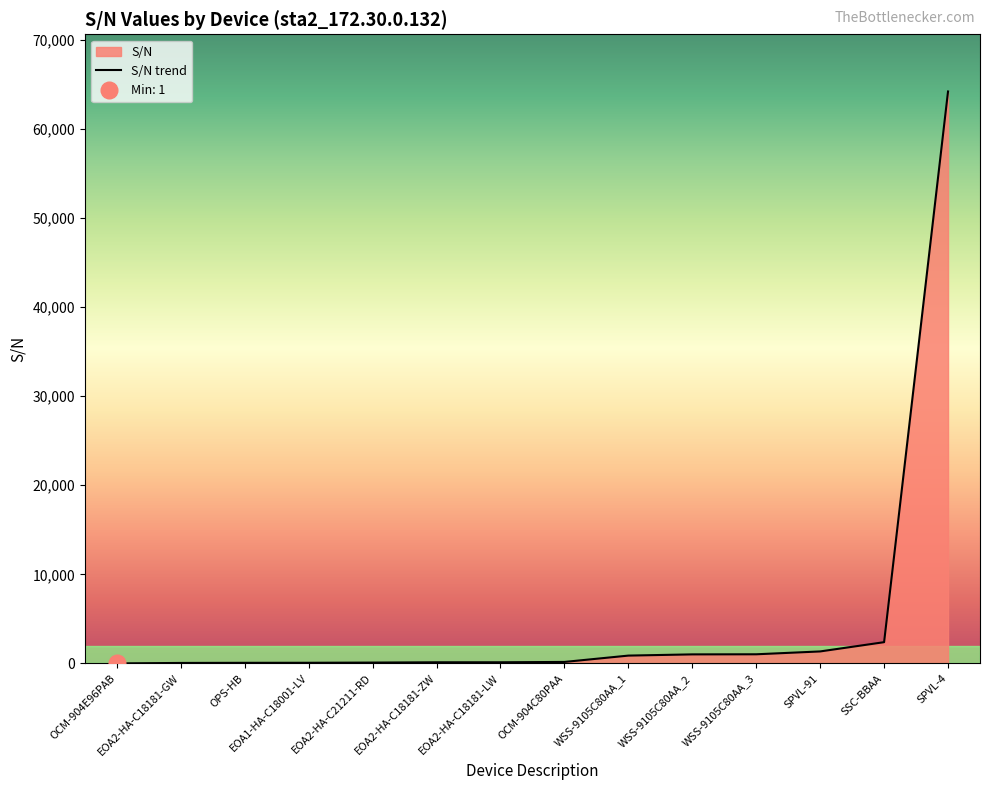

What is the difference between the maximum and minimum values?

64191